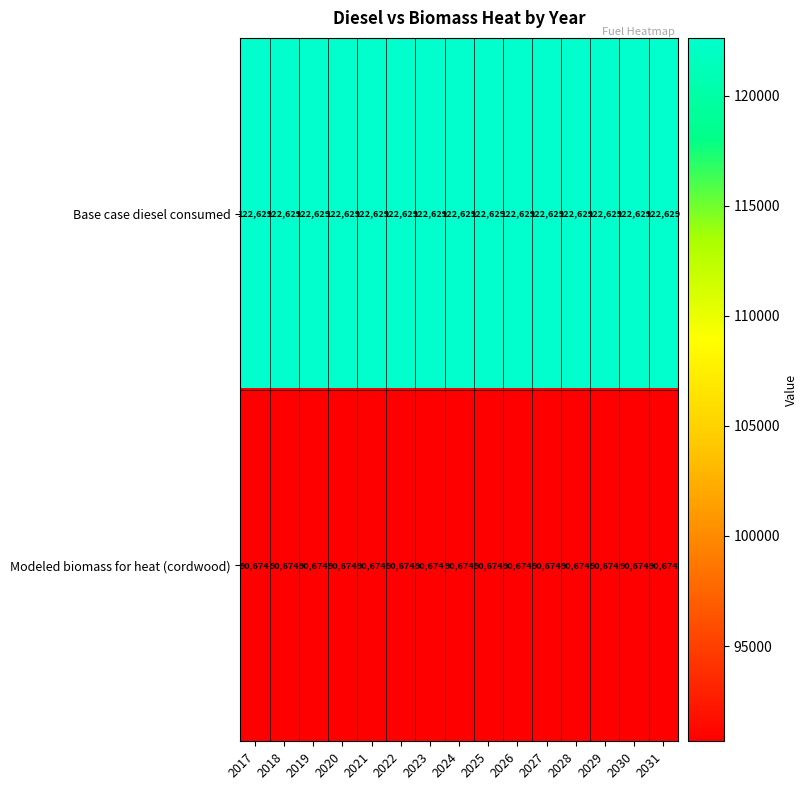

What is the smallest value displayed?

90674